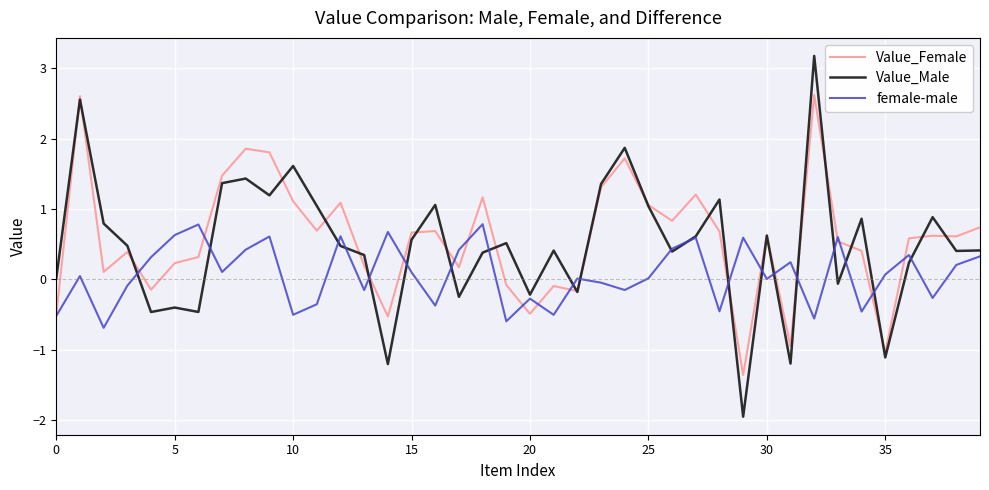

Is this an area chart (filled region under the line)?

No